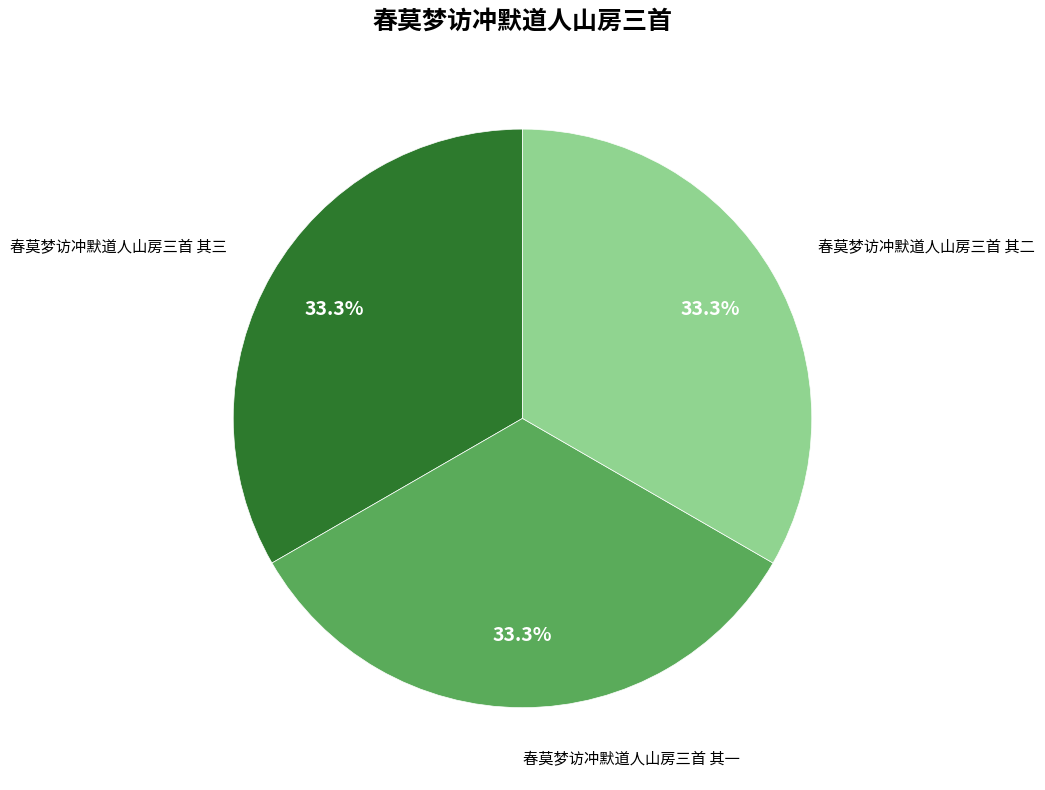

To the nearest percent, what is the average slice percentage?

33%